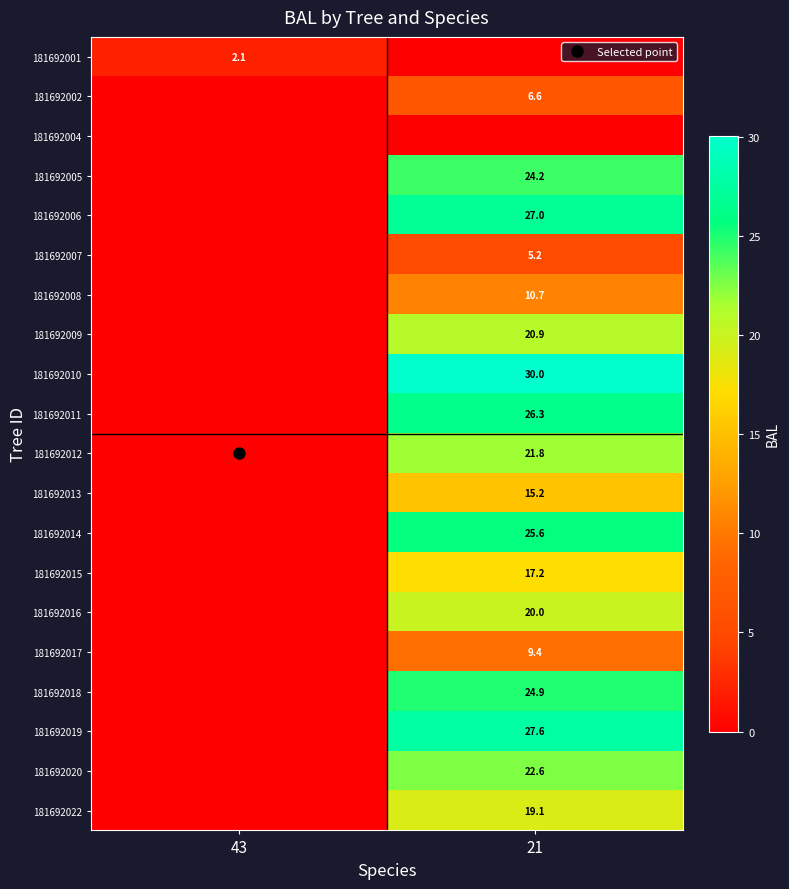

Between 43 and 21, which is larger?

43